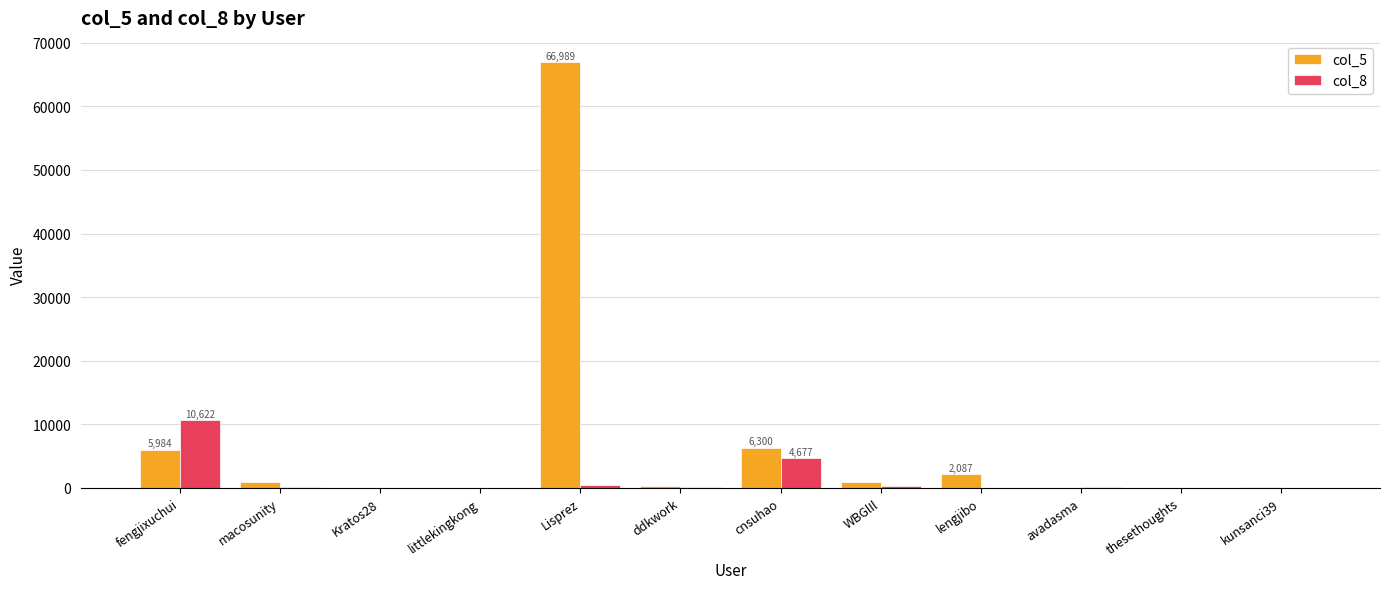

At which category is the sum across all series the highest?

Lisprez